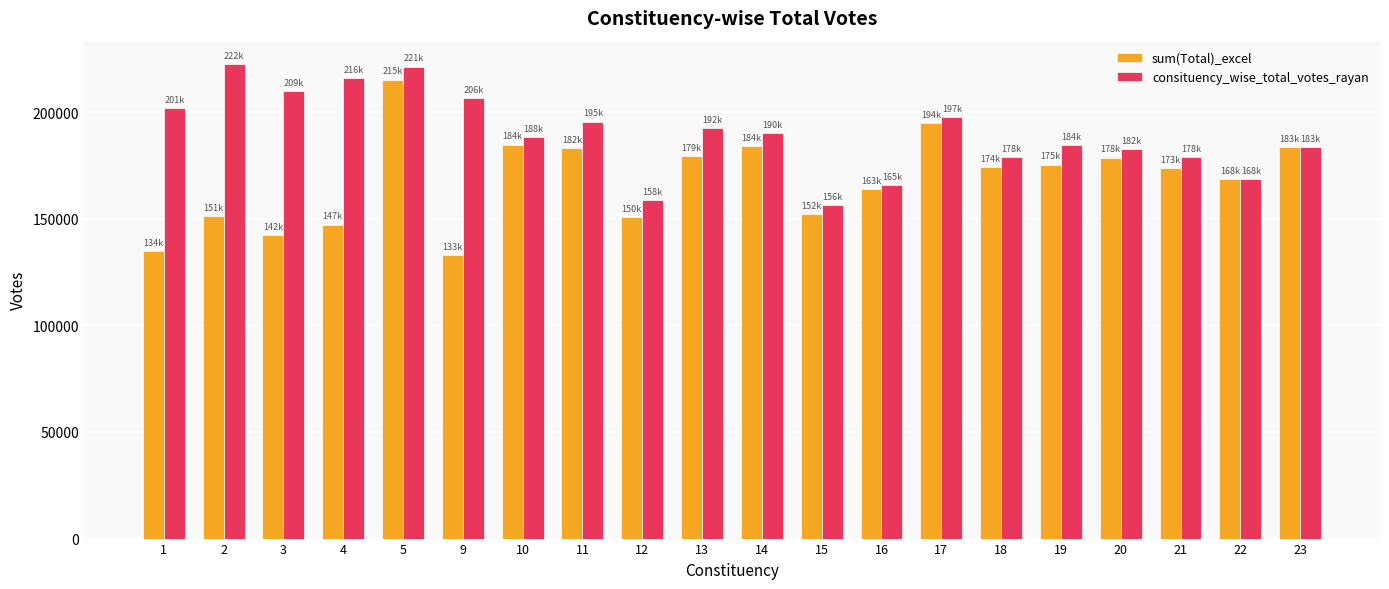

List the series in order of their peak value, lowest first.

sum(Total)_excel, consituency_wise_total_votes_rayan